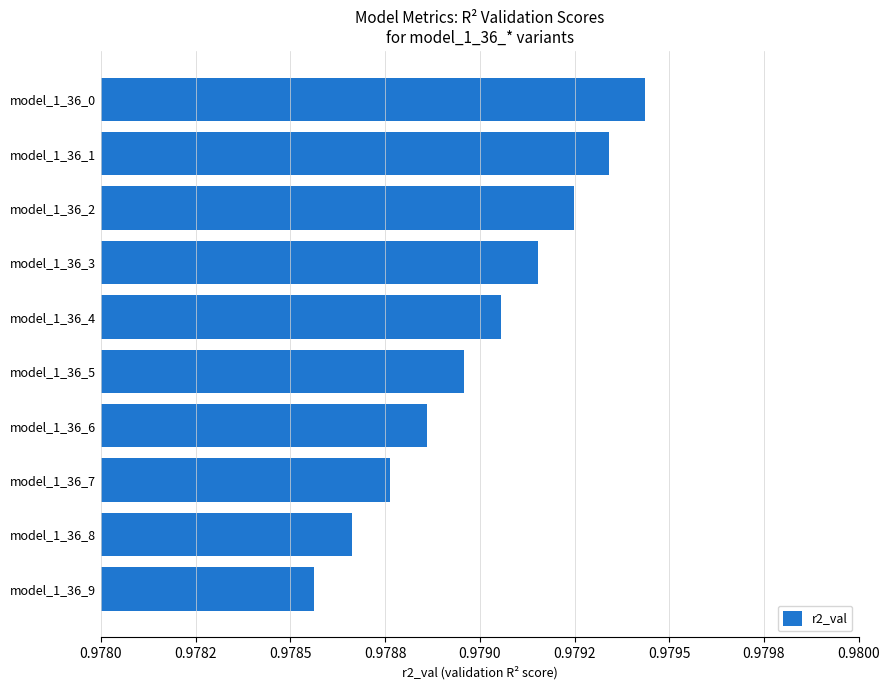

Does the chart contain any negative values?

No